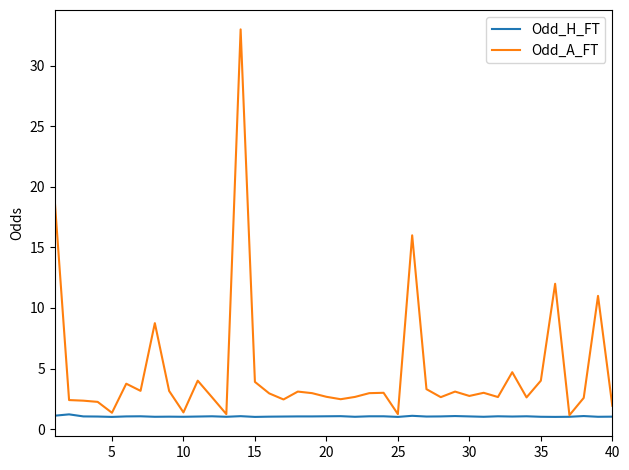

Which series has the largest total across all categories?

Odd_A_FT